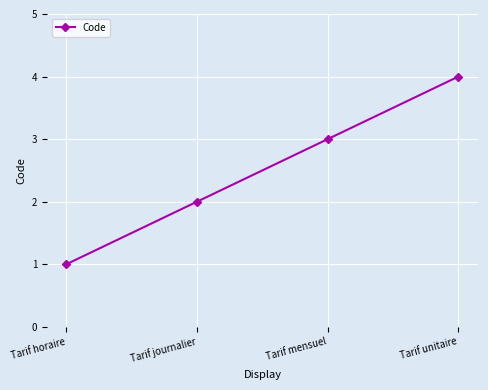

Reading left to right, extract all data points from this chart.

1	2	3	4